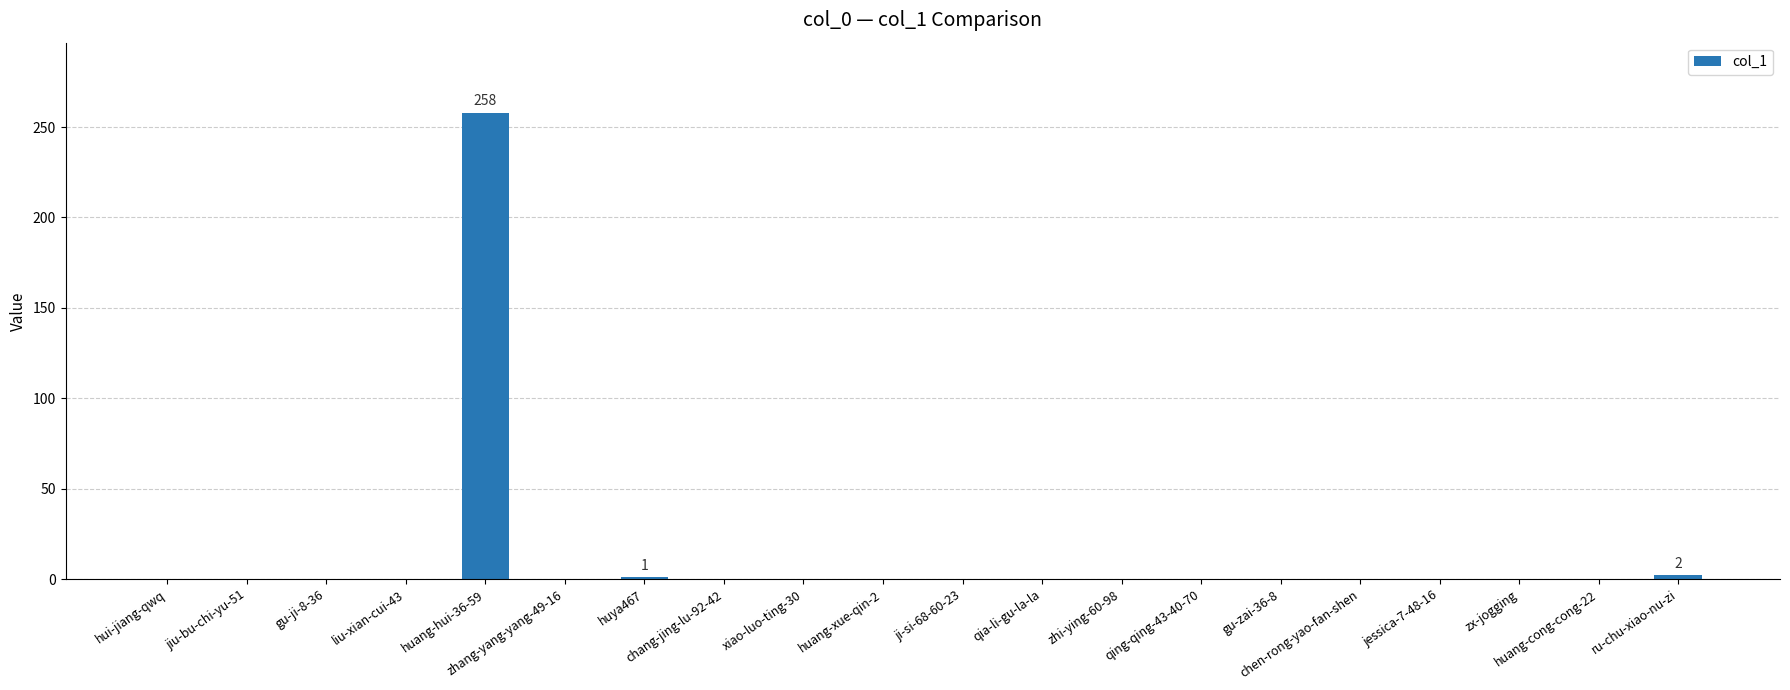

What is the maximum value shown in the chart?

258